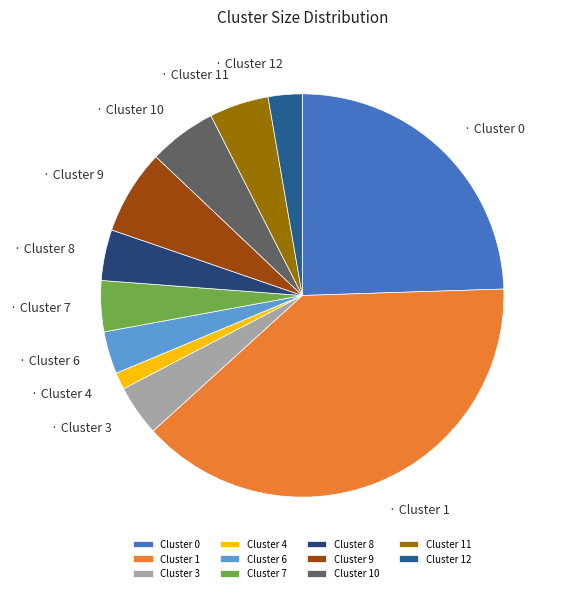

Do Cluster 11 and Cluster 12 together represent more than half of the pie?

No